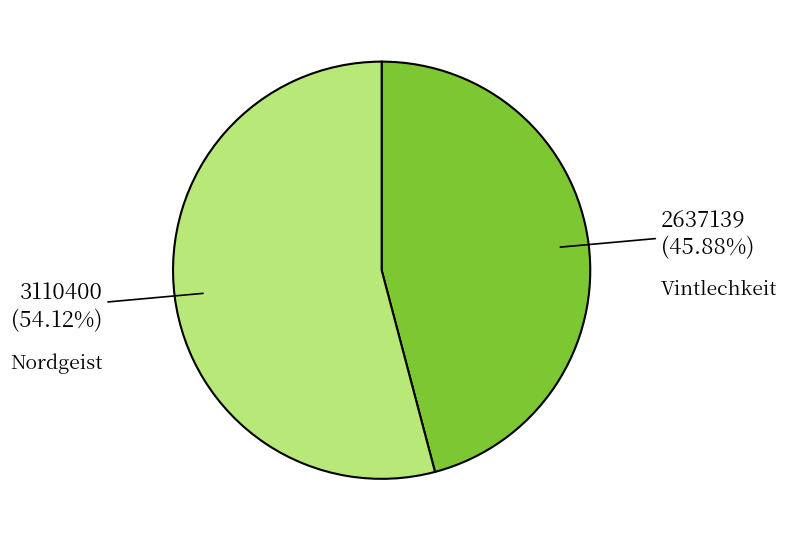

To the nearest percent, what is the difference between the largest and smallest slice percentages?

8%